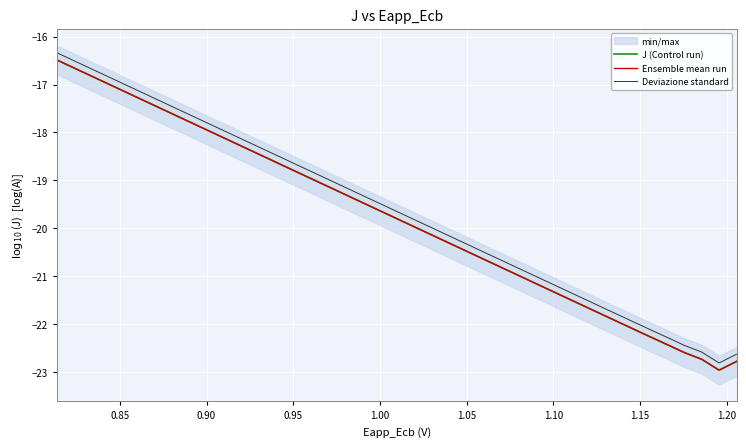

True or false: Deviazione standard and J (Control run) cross at least once.

False